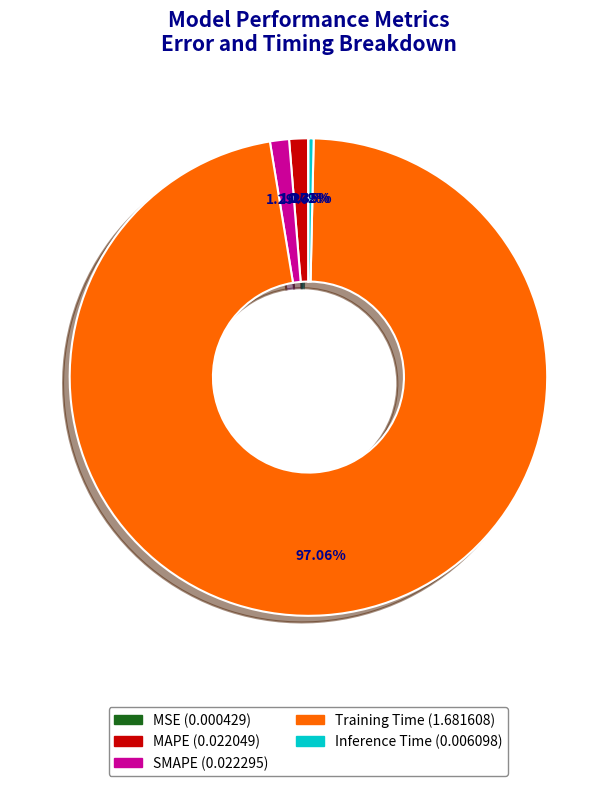

Which category has the biggest portion of the pie?

Training Time